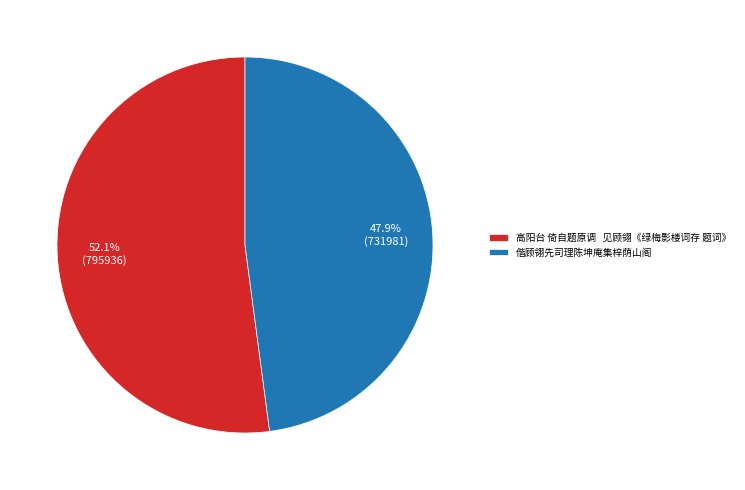

Approximately how many times larger is the value at 偕顾翎先司理陈坤庵集梓荫山阁 compared to 高阳台 倚自题原调 见顾翎《绿梅影楼词存 题词》?

0.9